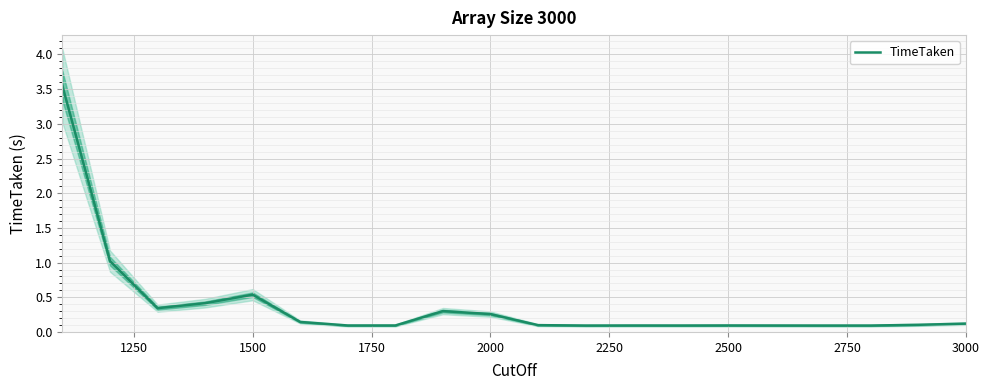

What is the maximum value shown in the chart?

3.5